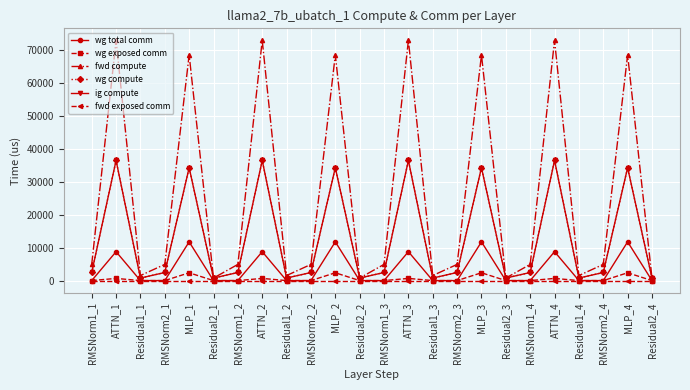

True or false: ig compute and fwd compute cross at least once.

False